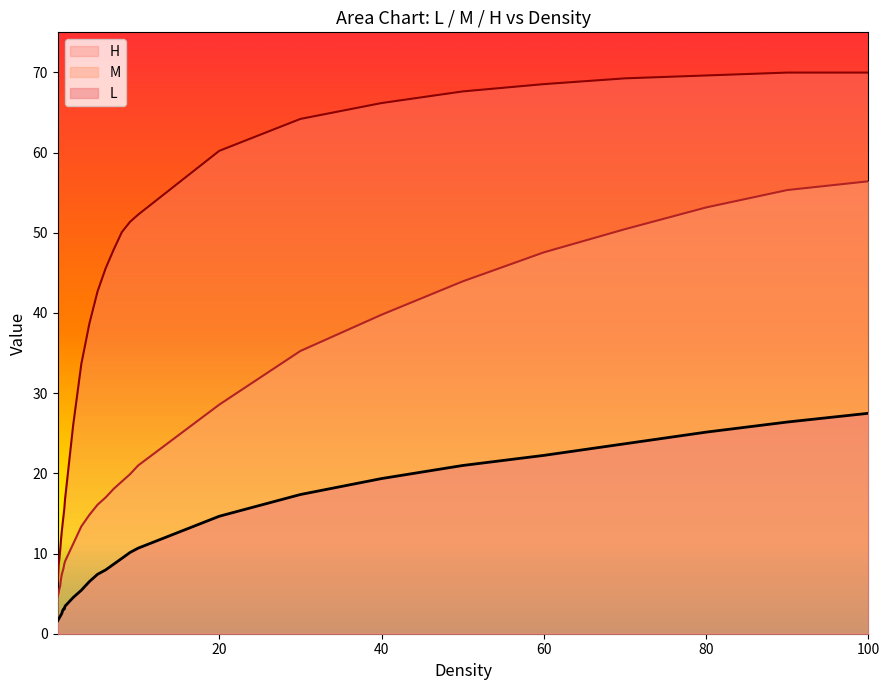

What is the sum of the M values at 40 and 100?

96.2